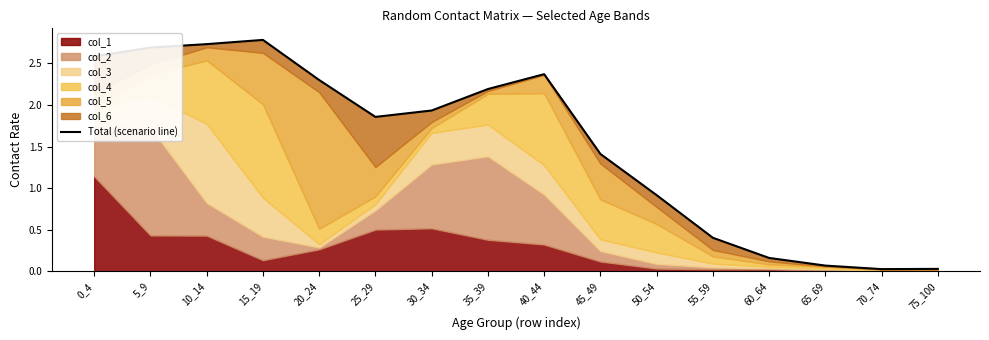

How many points are lower than both their immediate neighbors (excluding endpoints)?

2